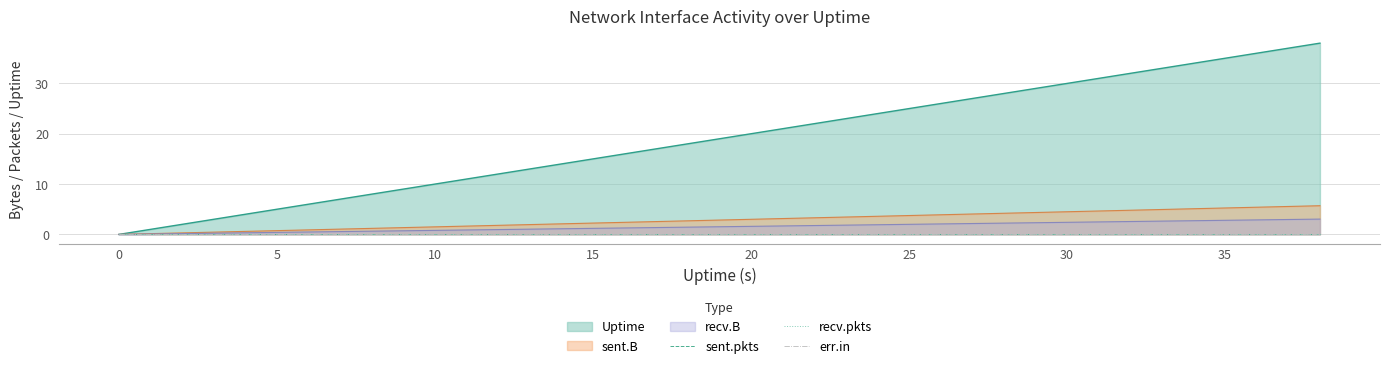

How many lines are shown in the chart?

6